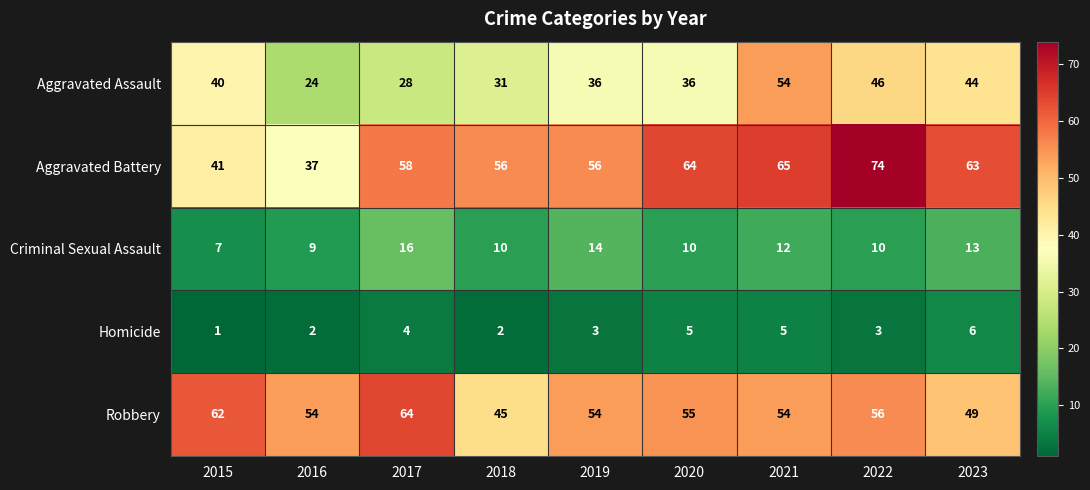

Which series has the widest spread of values?

Aggravated Battery